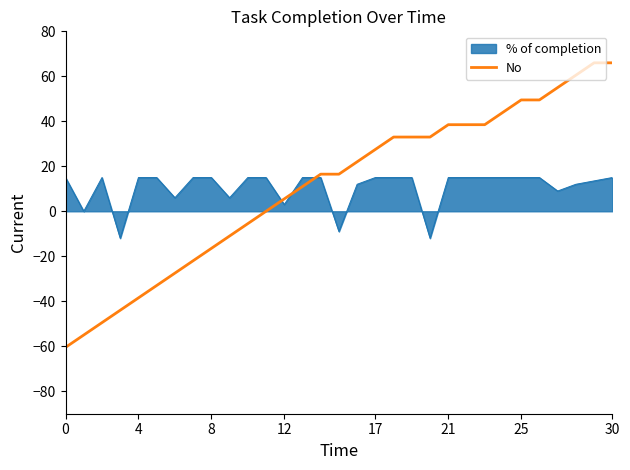

The chart shows a value of -16.5 at 8. True or false?

True